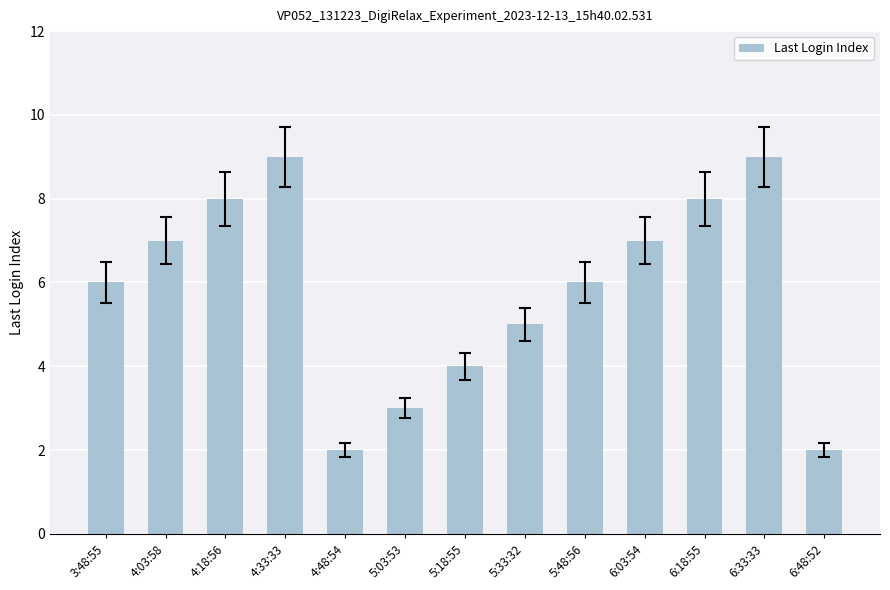

What is the difference between the values at 4:03:58 and 6:18:55?

1